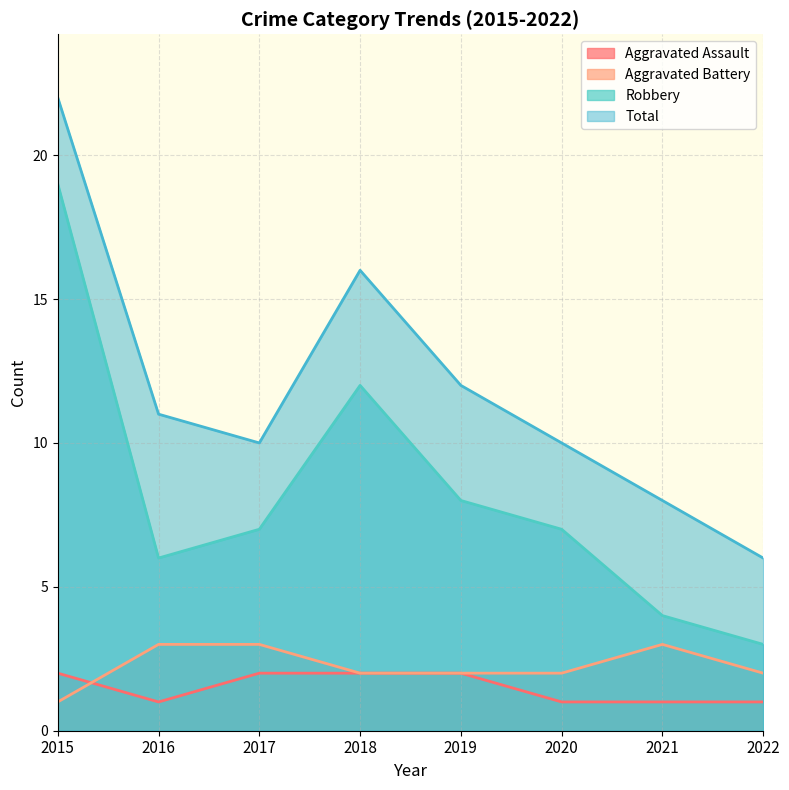

Reading right to left, extract all data points from this chart.

Aggravated Assault: 2022=1	2021=1	2020=1	2019=2	2018=2	2017=2	2016=1	2015=2
Aggravated Battery: 2022=2	2021=3	2020=2	2019=2	2018=2	2017=3	2016=3	2015=1
Robbery: 2022=3	2021=4	2020=7	2019=8	2018=12	2017=7	2016=6	2015=19
Total: 2022=6	2021=8	2020=10	2019=12	2018=16	2017=10	2016=11	2015=22